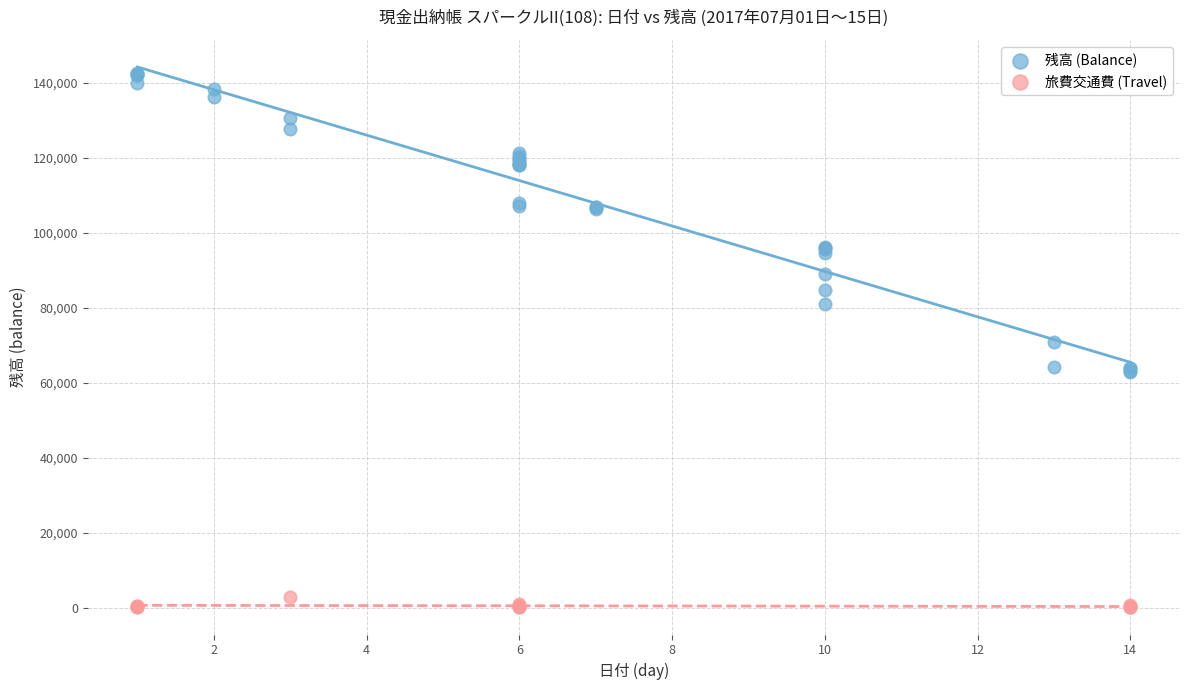

What are all the series names shown in the legend?

残高 (Balance), 旅費交通費 (Travel)